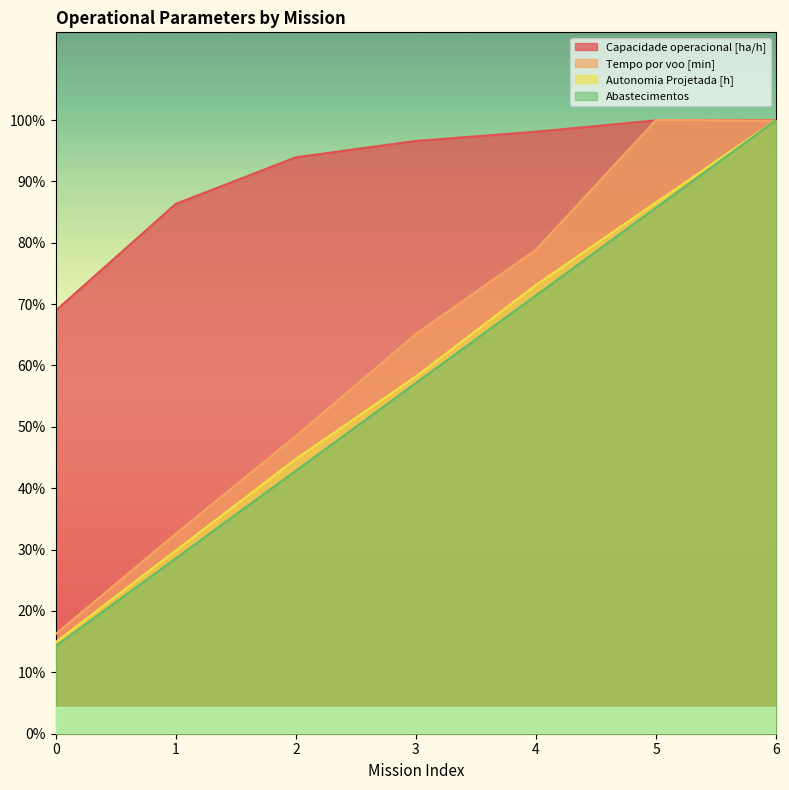

Which label corresponds to the largest value in the chart?

6